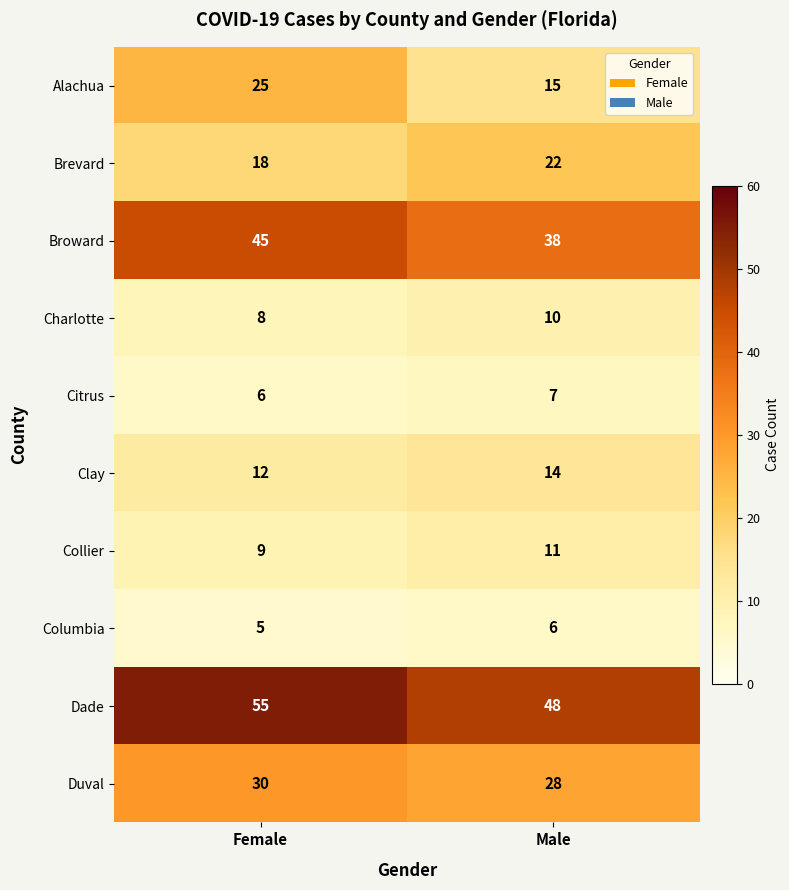

The Collier series shows 7 at Male. True or false?

False